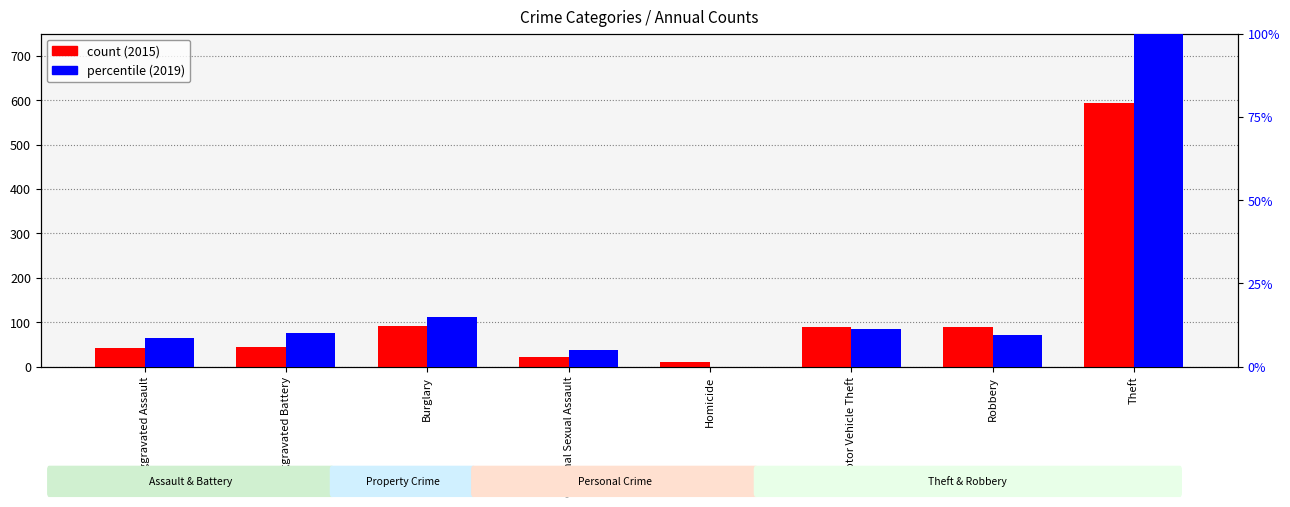

The count (2015) series shows 91.0 at Burglary. True or false?

True